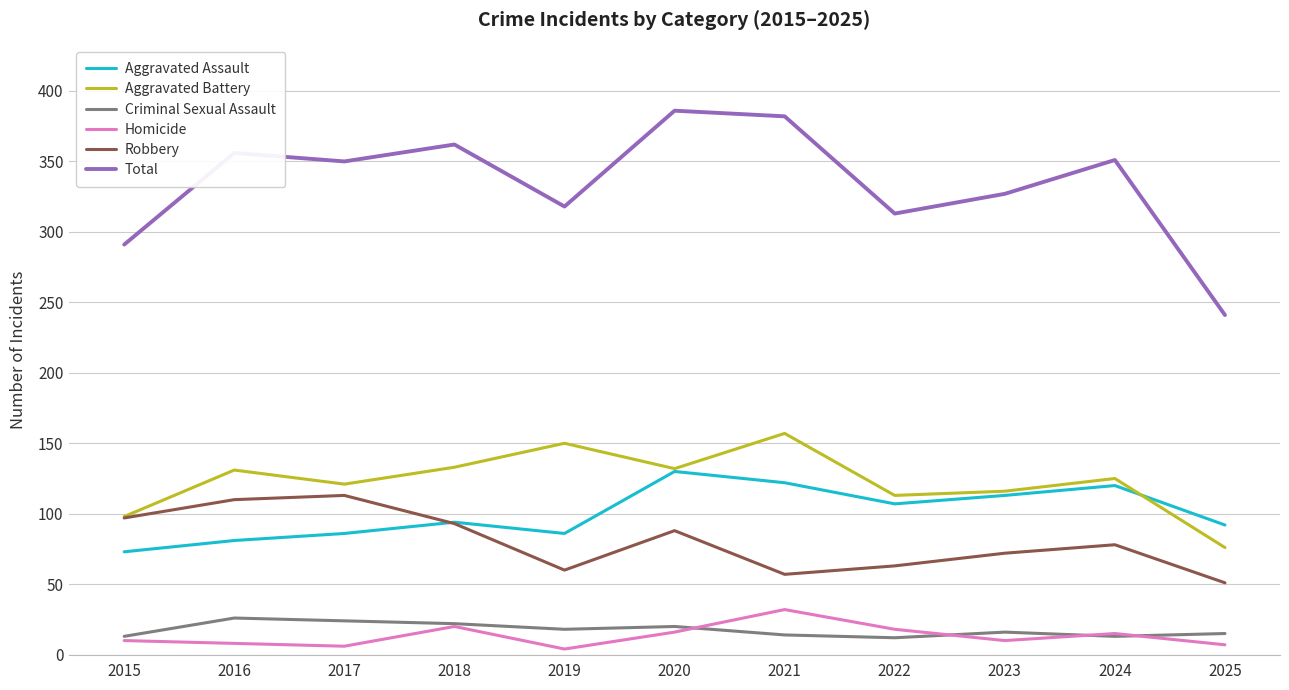

Which series has the widest spread of values?

Total